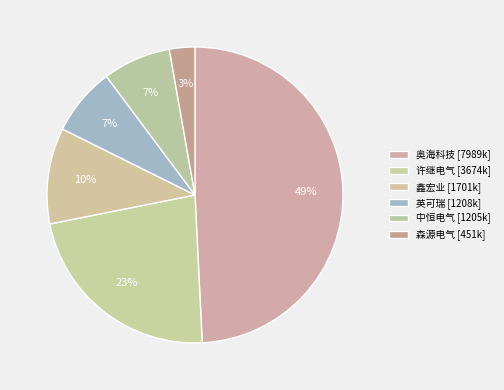

Count the number of slices in the pie.

6